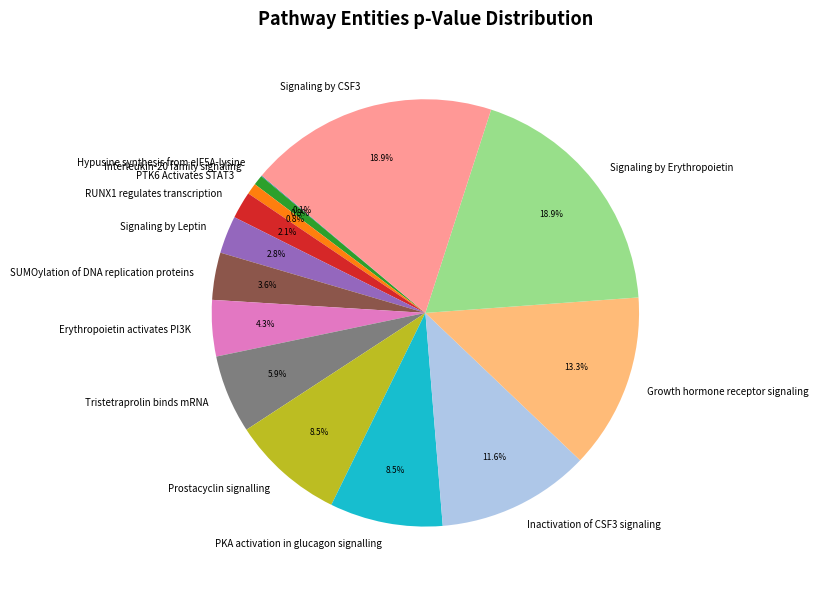

Does SUMOylation of DNA replication proteins account for over 50% of the chart?

No